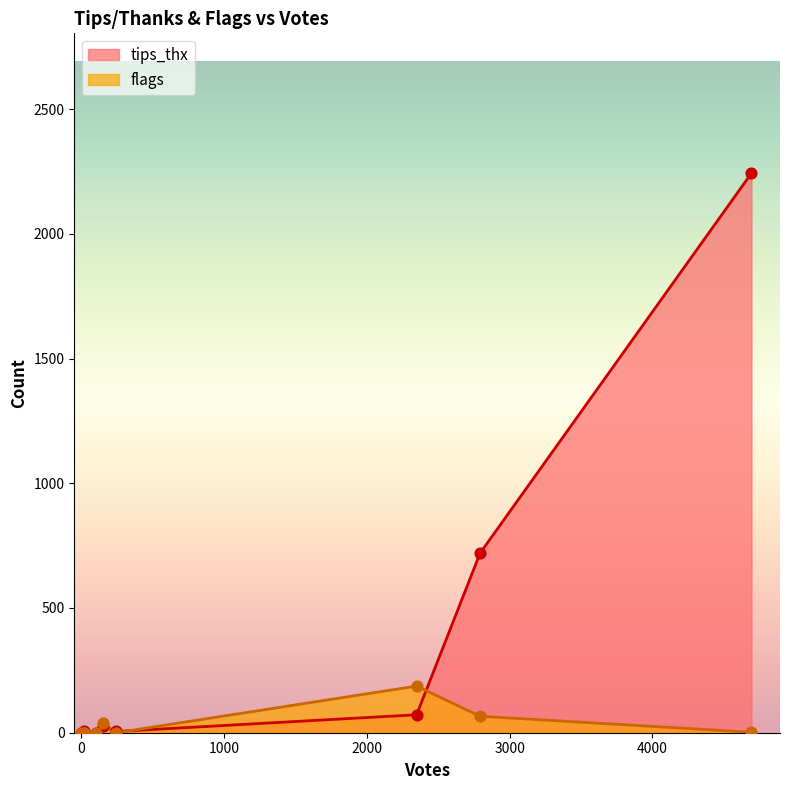

What is the total value across all series at 2348?

259